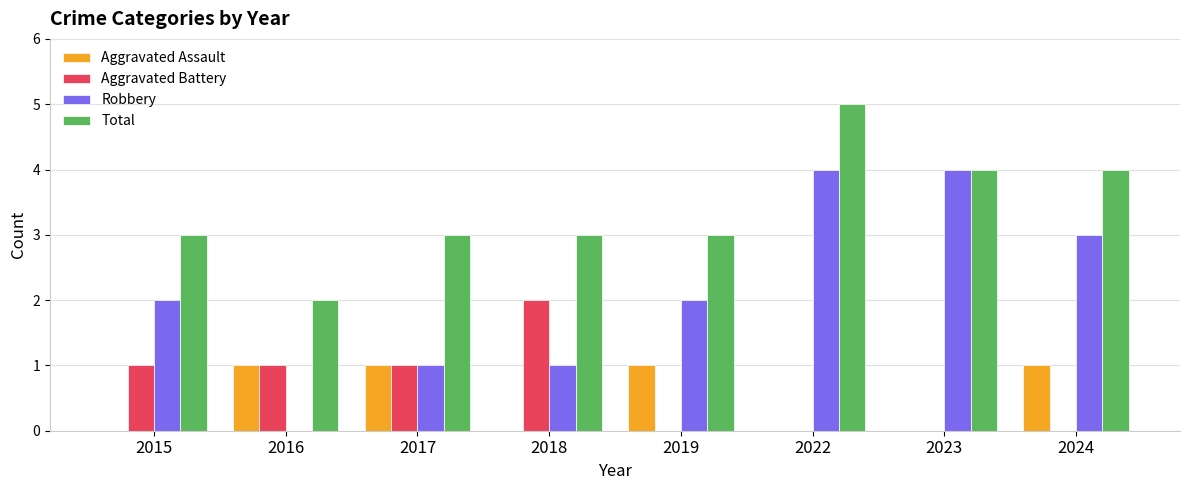

How many Aggravated Assault values are between 0 and 1?

8